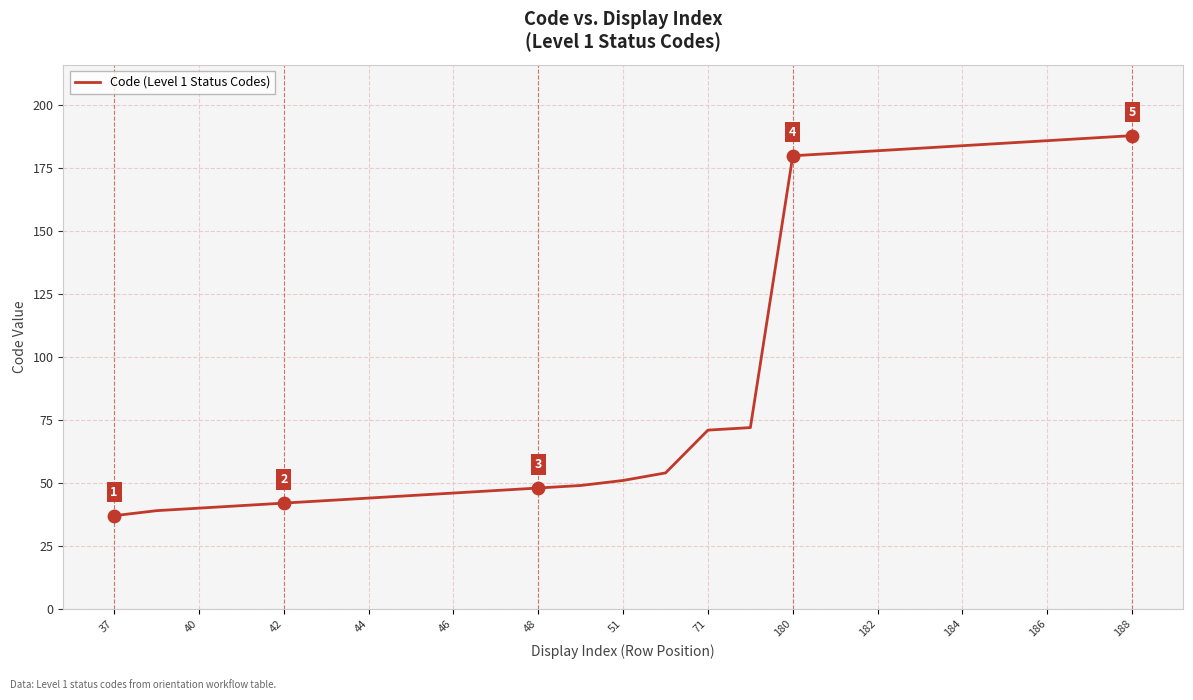

What is the difference between the maximum and minimum values?

151